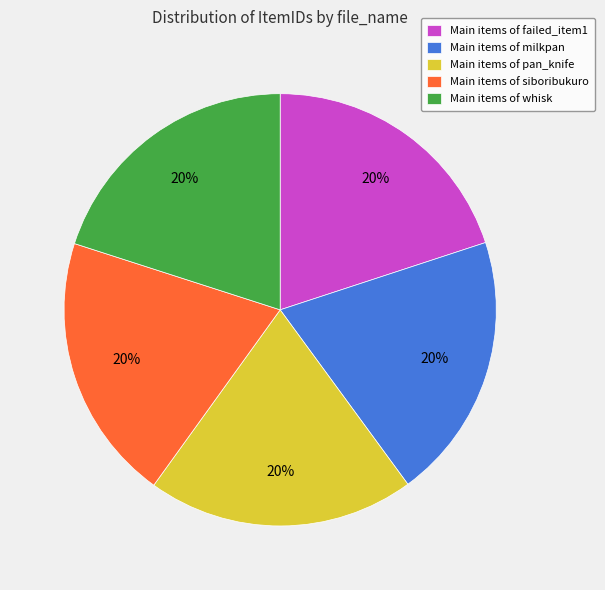

What is the ratio of the value at Main items of milkpan to the value at Main items of whisk?

1.0